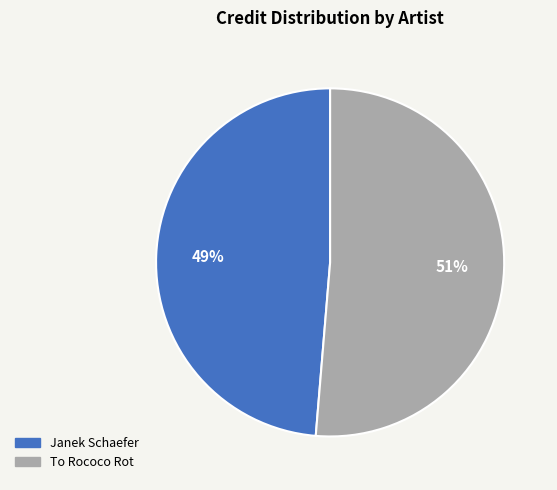

Does Janek Schaefer account for over 50% of the chart?

No